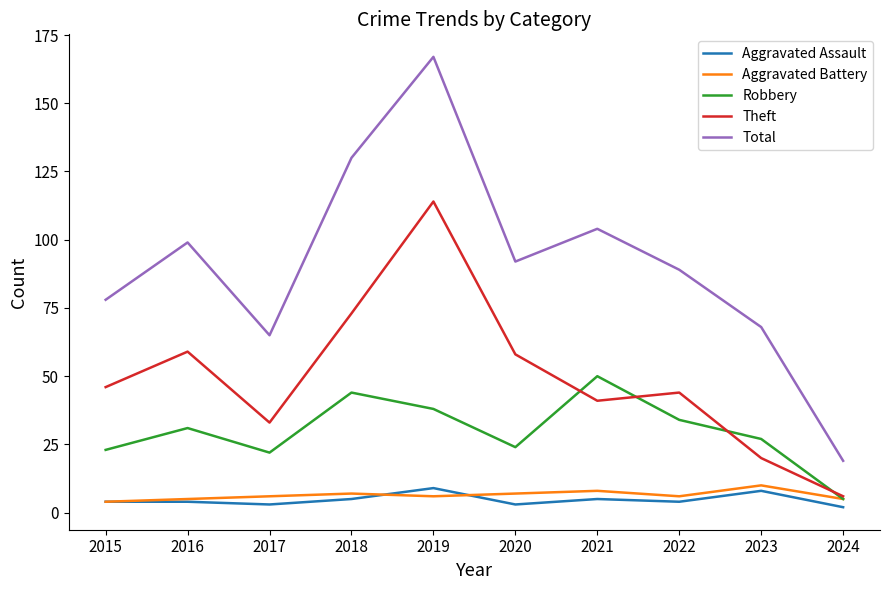

What is the average value of the Robbery series?

30